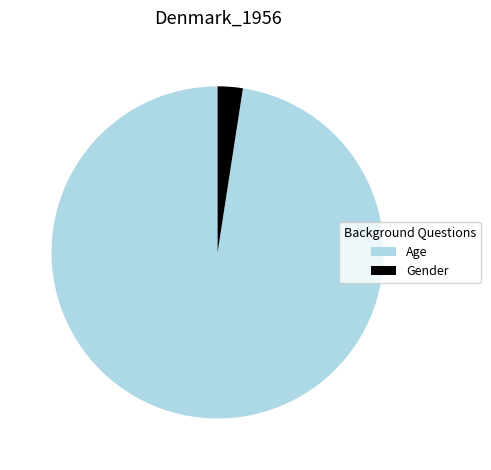

Is the sum of Gender and Age greater than half?

Yes